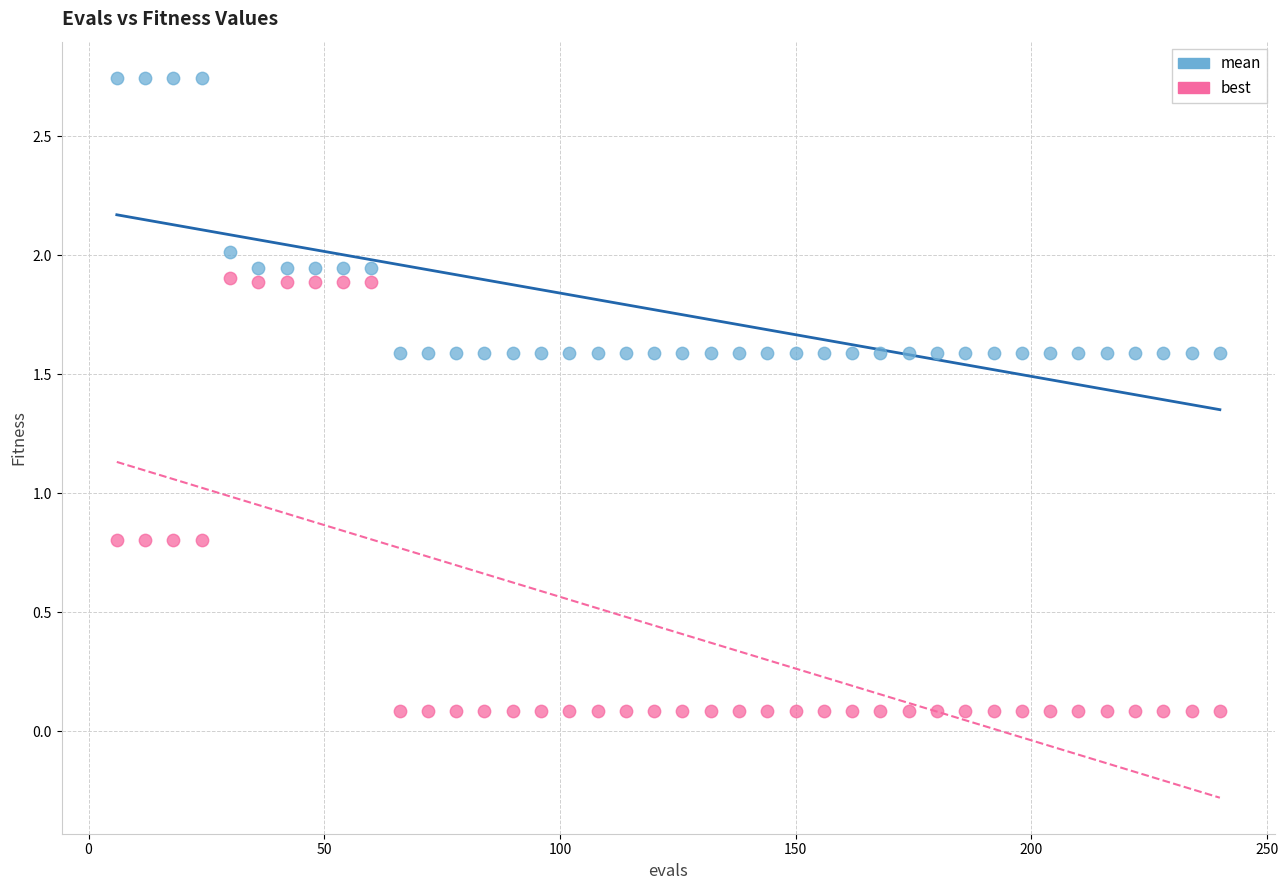

What is the X range (max minus min) for the scatter plot?

234.0